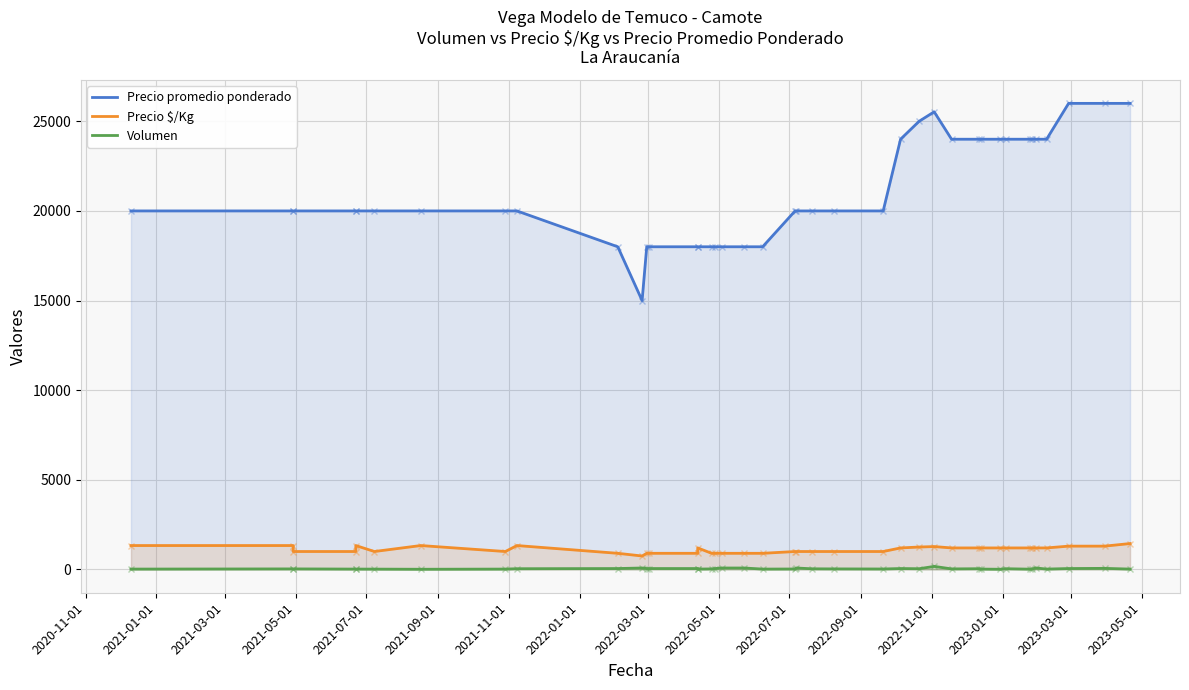

At how many categories does at least one series exceed 19153?

29